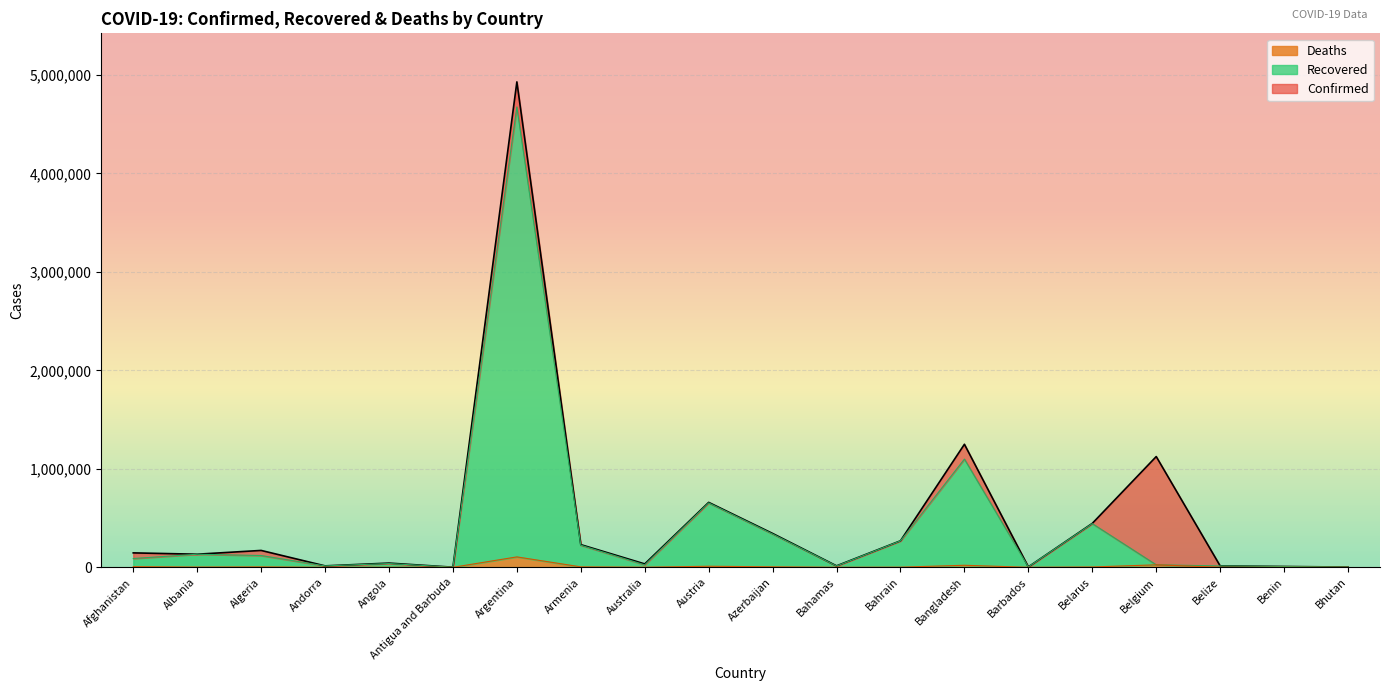

The Recovered series shows 4082 at Bhutan. True or false?

False